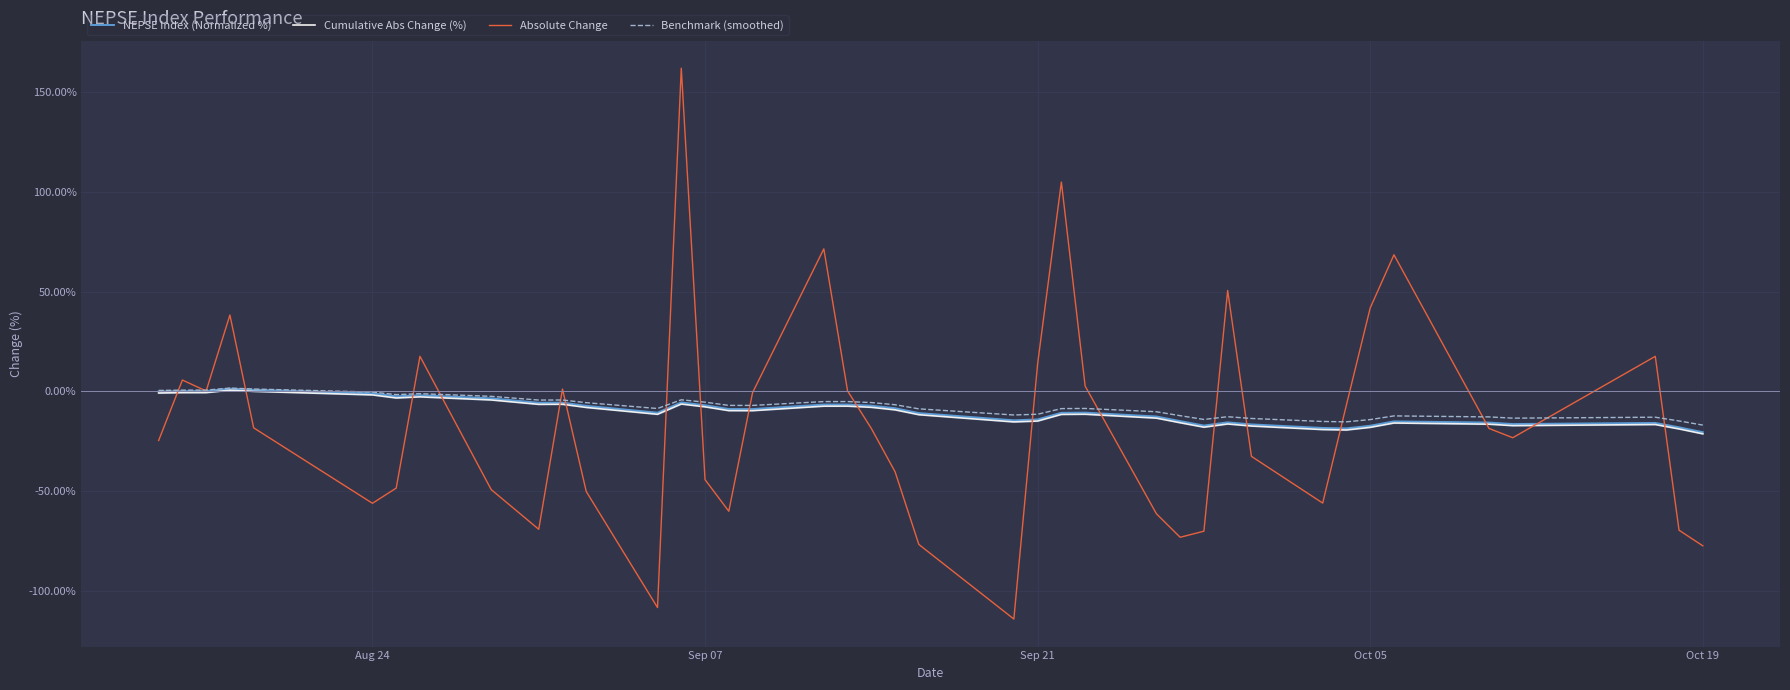

How many distinct data groups are displayed?

4